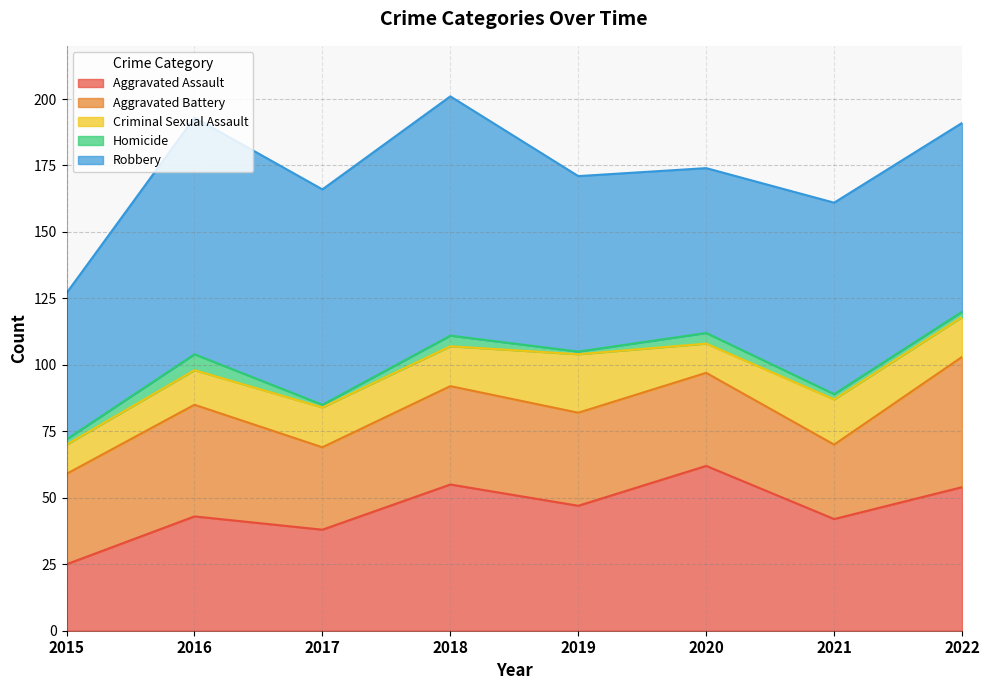

What is the difference between the maximum and minimum values in the Robbery series?

35